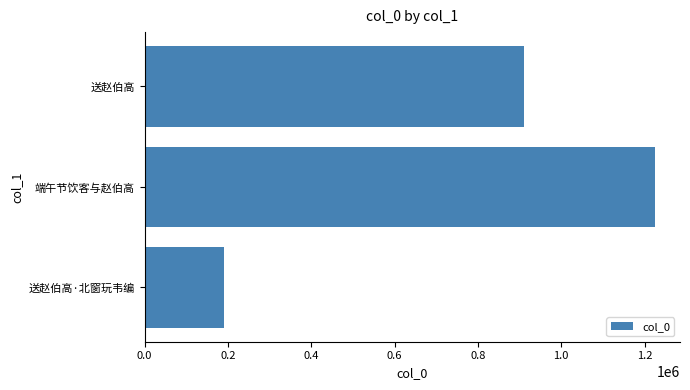

The chart shows a value of 1223991 at 端午节饮客与赵伯高. True or false?

True